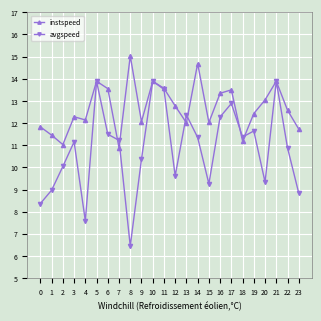

What is the average value of the instspeed series?

12.7